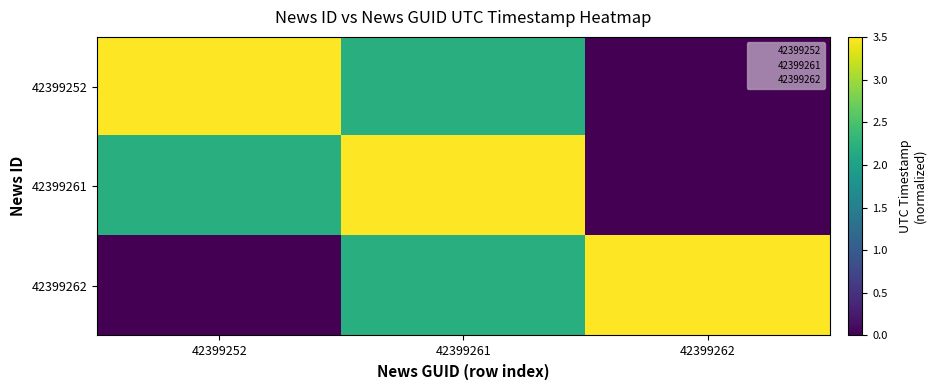

Which series changed the most between 42399252 and 42399262?

42399252